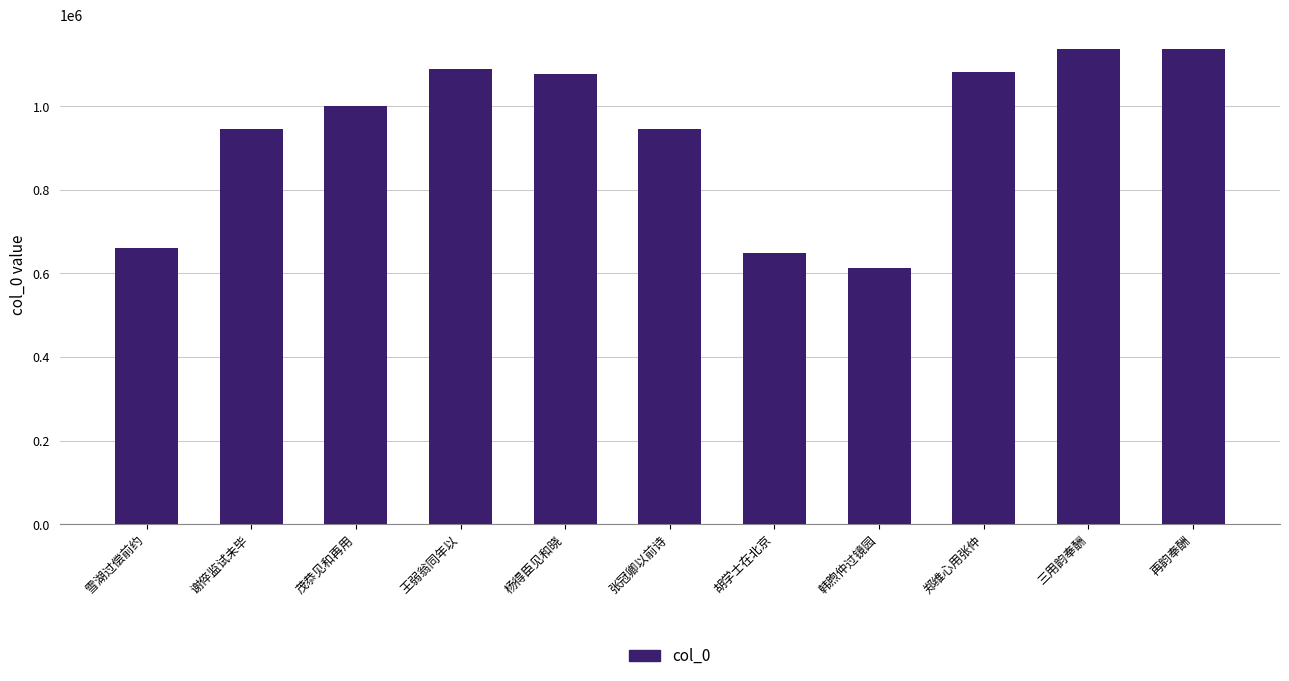

What is the sum of the values at 再韵奉酬 and 三用韵奉酬?

2275348